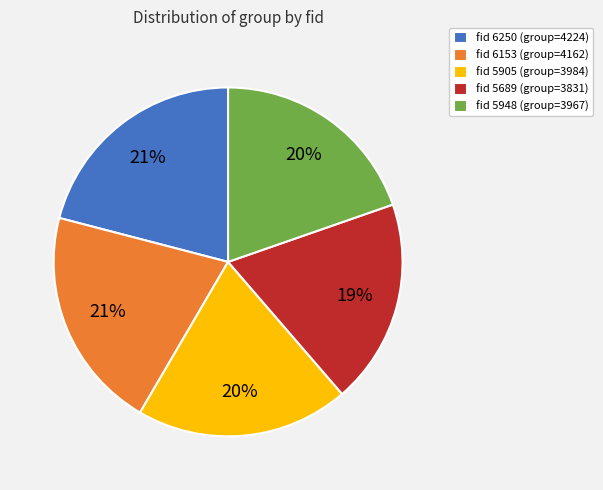

Is there a majority slice in this chart?

No